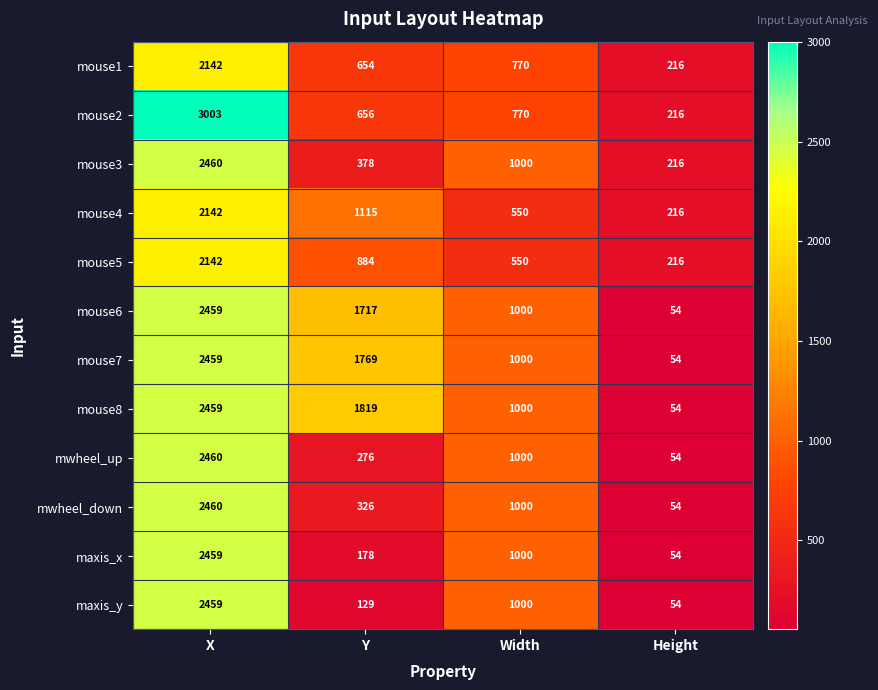

Read the mouse6 value at Height, to the nearest 100.

100